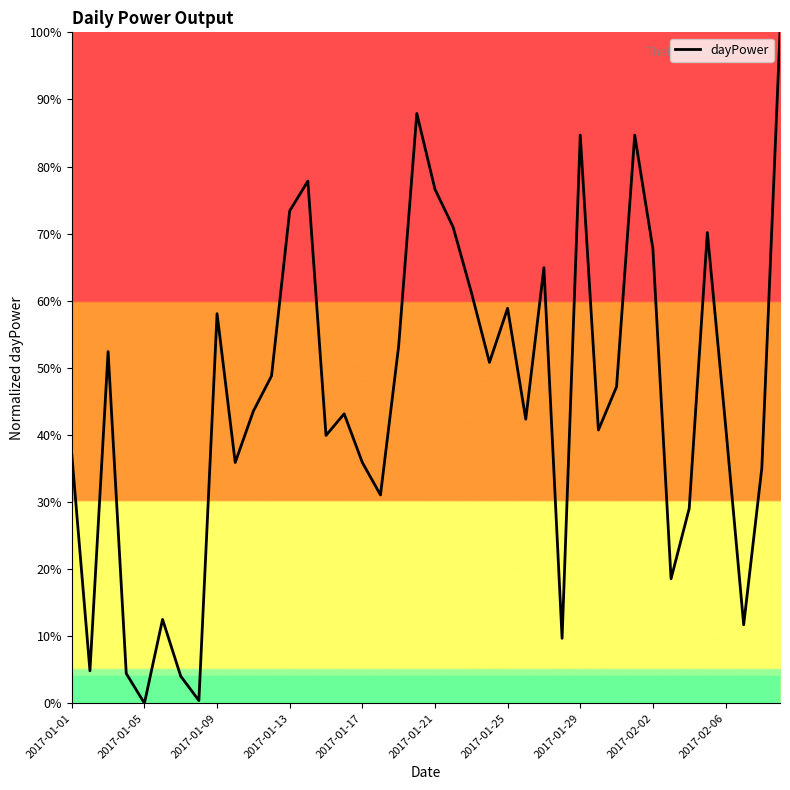

What is the greatest value displayed?

100.0